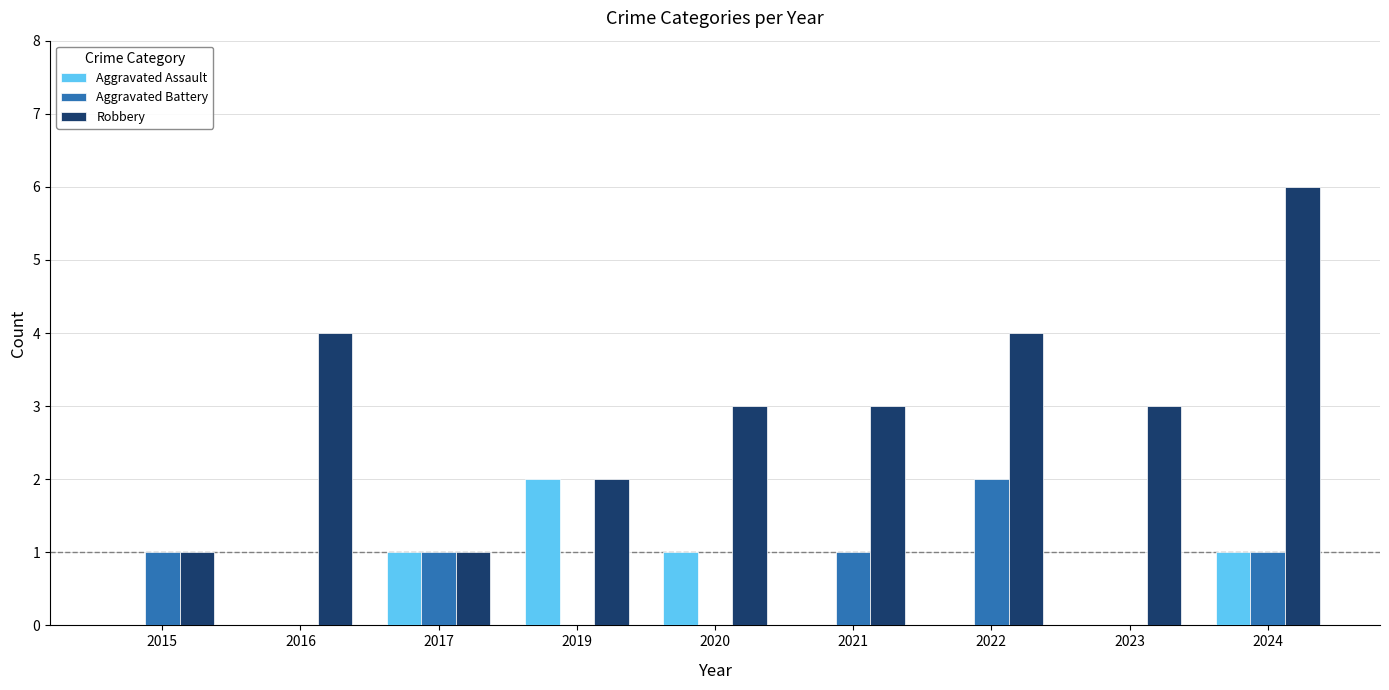

What is the total value across all series at 2016?

4